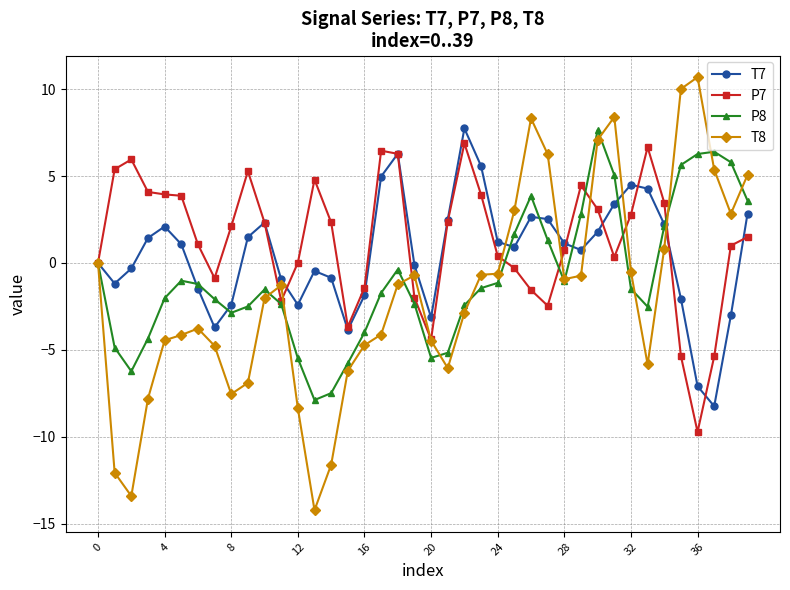

In P7, how many points are higher than both neighbors (excluding endpoints)?

7